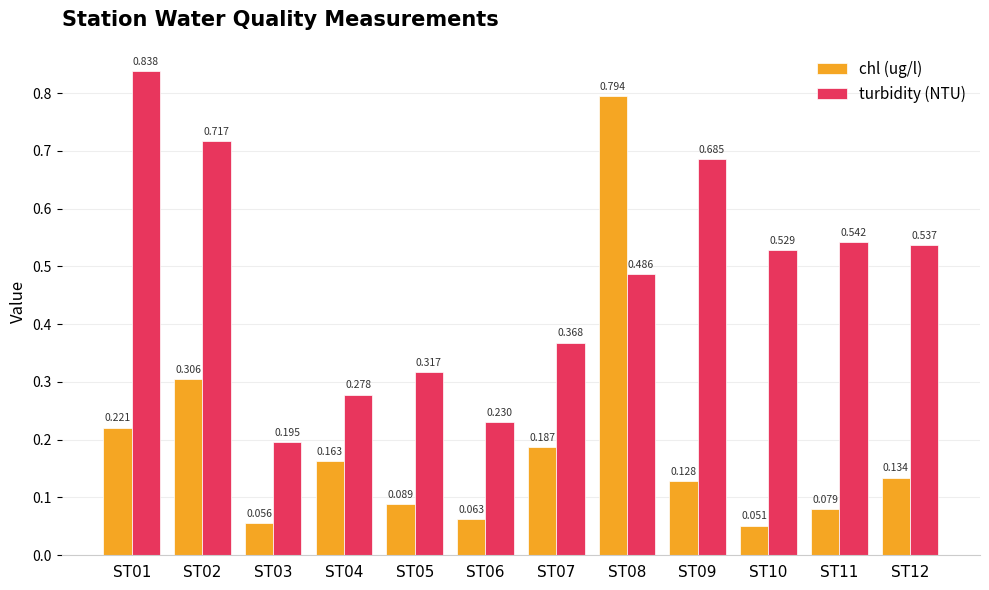

How many bars are there in total?

24